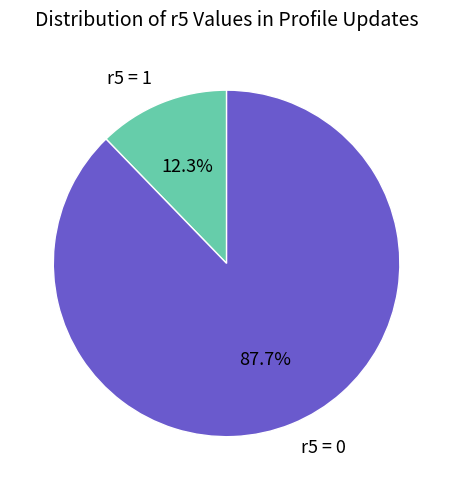

Which has a higher value, r5 = 0 or r5 = 1?

r5 = 0